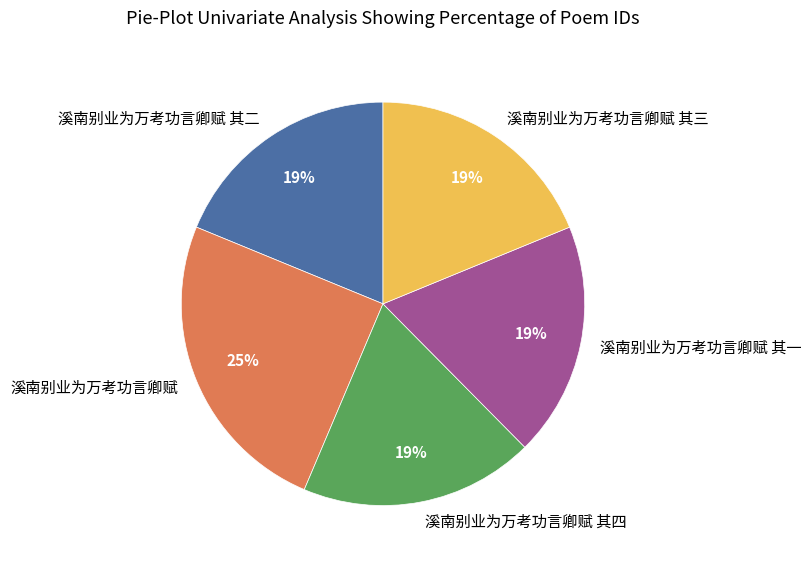

To the nearest percent, what portion does 溪南别业为万考功言卿赋 其四 represent?

19%